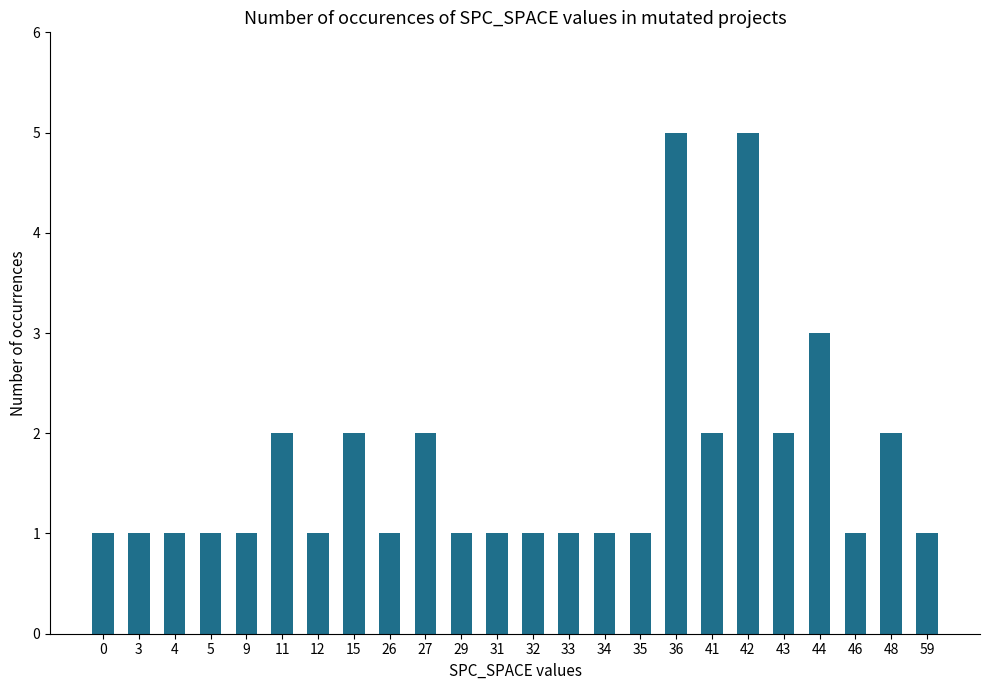

What is the greatest value displayed?

5